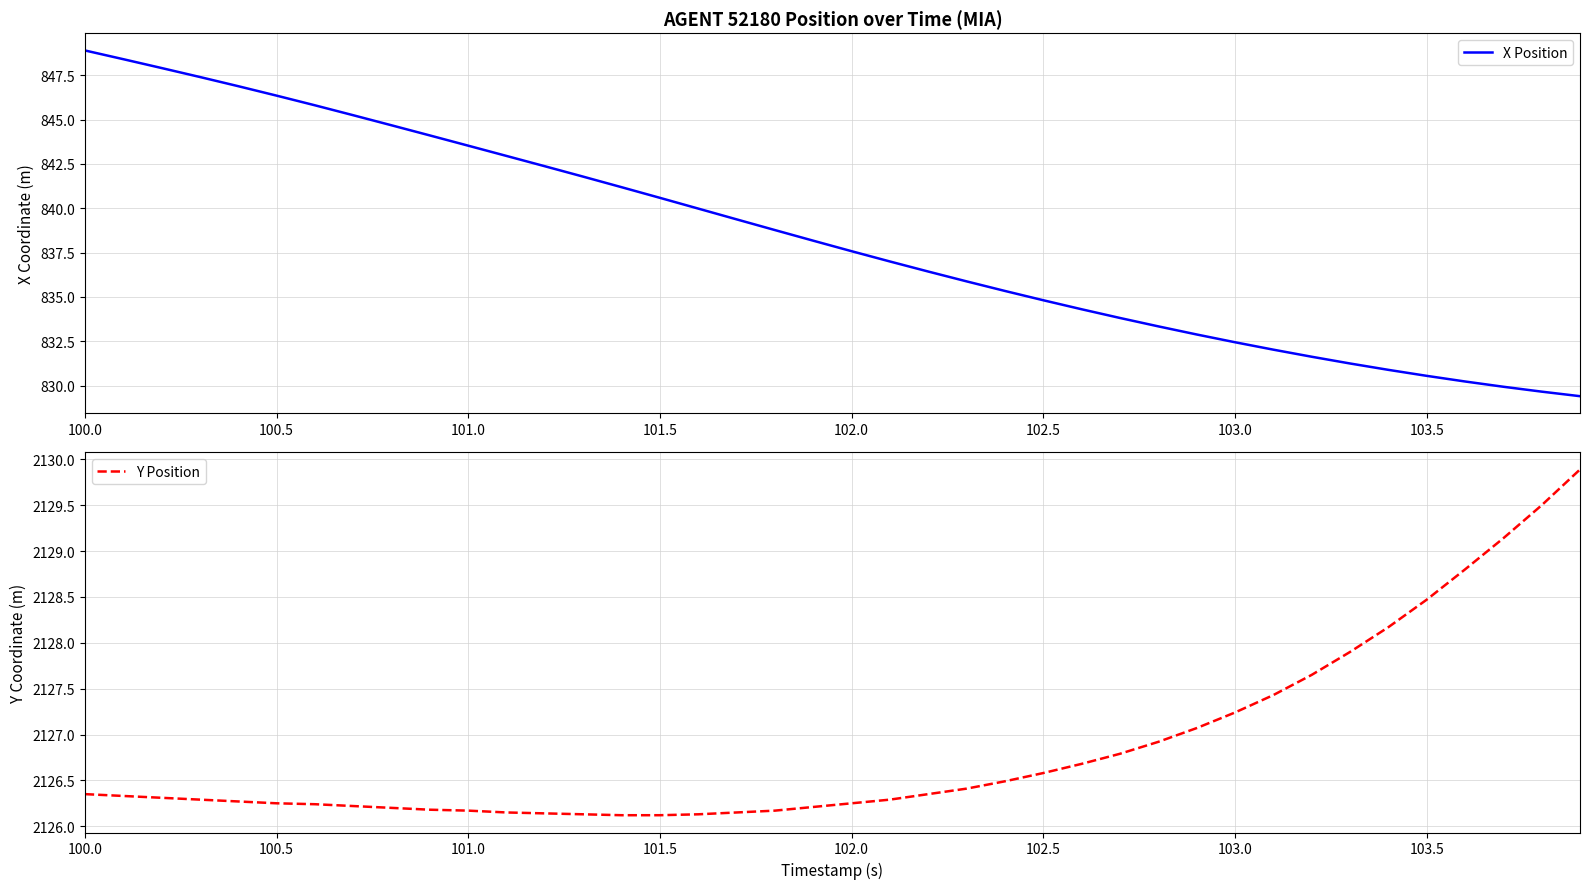

At which label does X Position first exceed 838?

100.0